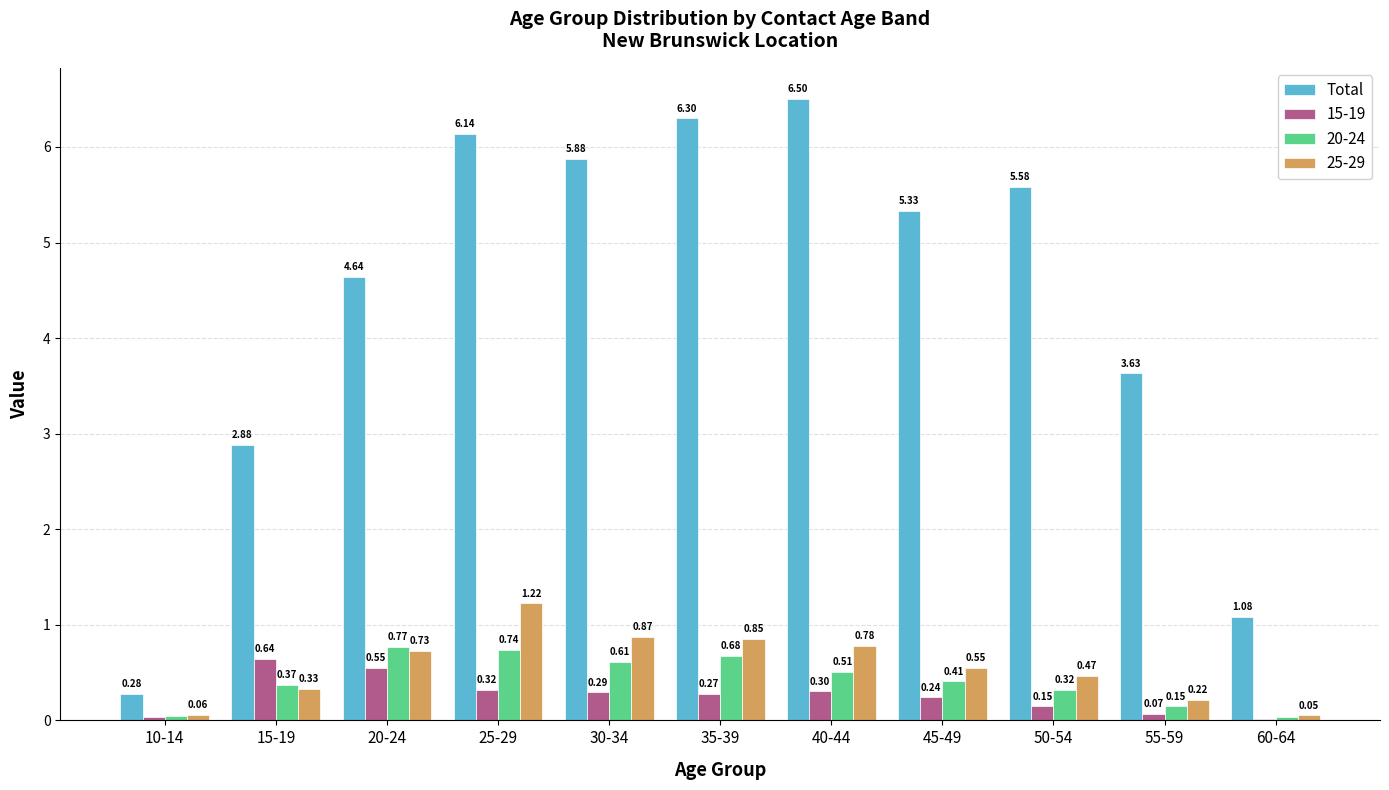

Between 30-34 and 40-44, which series saw the biggest shift?

Total